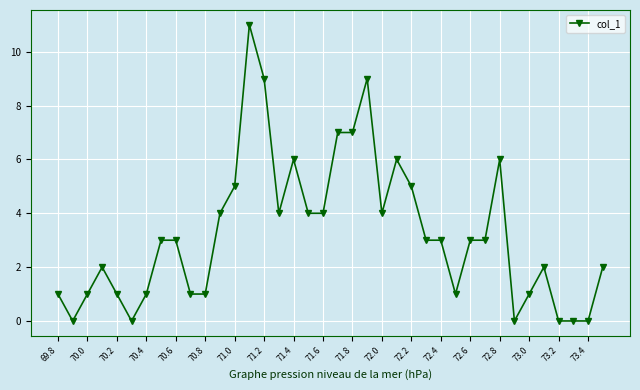

What is the difference between the maximum and second lowest values?

11